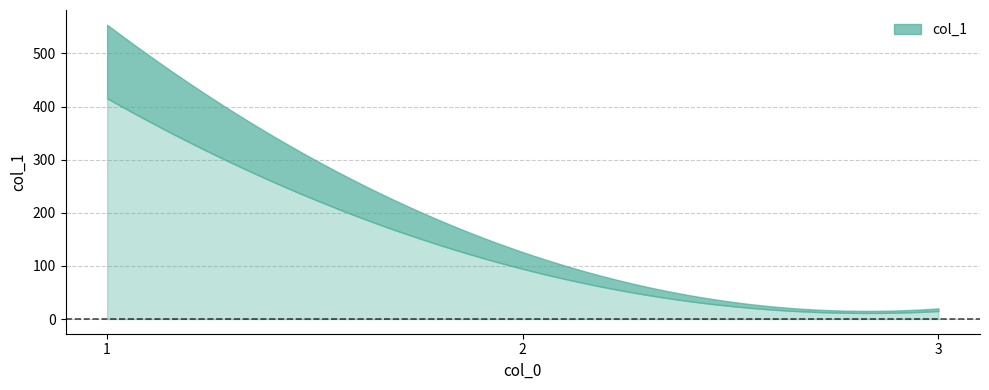

How many data points are less than 126?

1